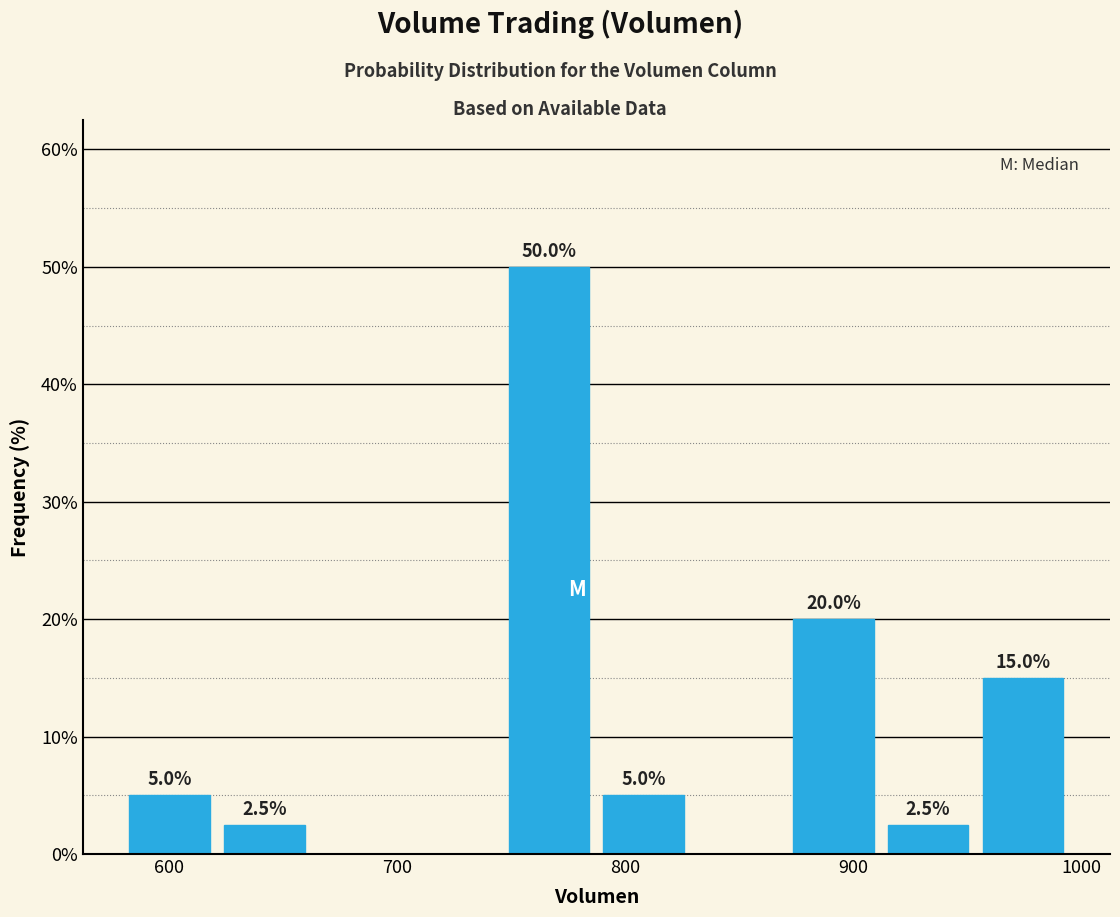

Which range on the x-axis has the tallest bar?

750 to 790